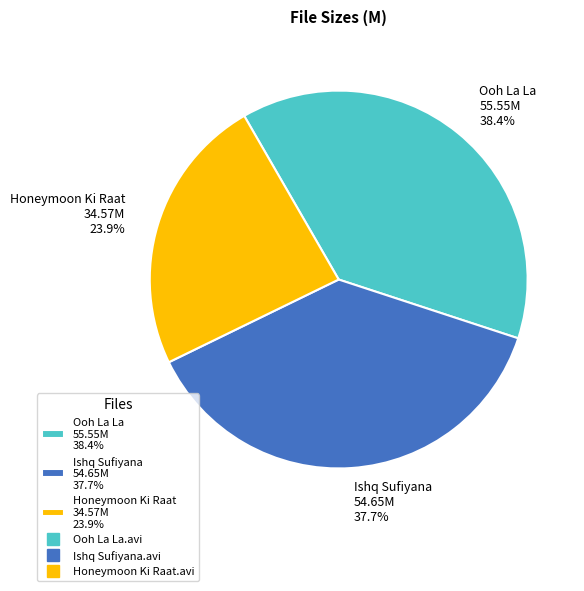

Is there any slice that represents more than half of the pie?

No